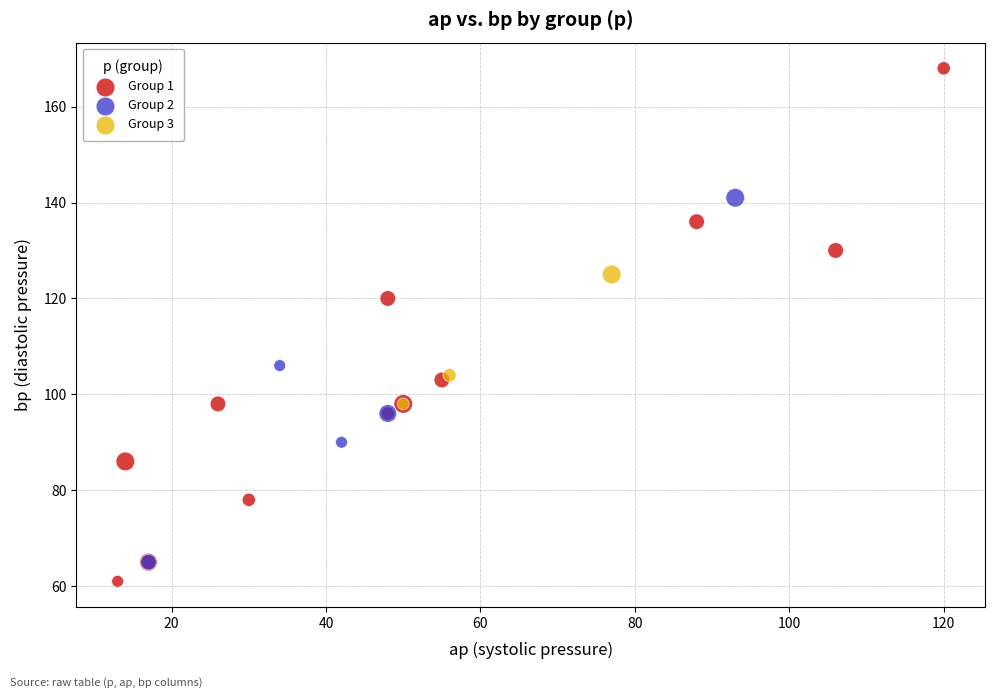

Which series contains the highest Y value?

Group 1